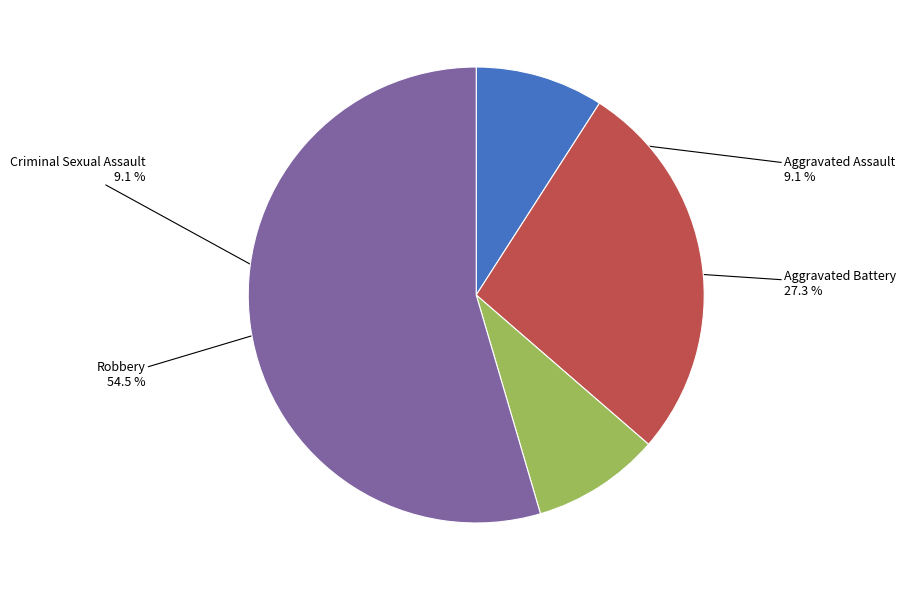

Which category has the biggest portion of the pie?

Robbery